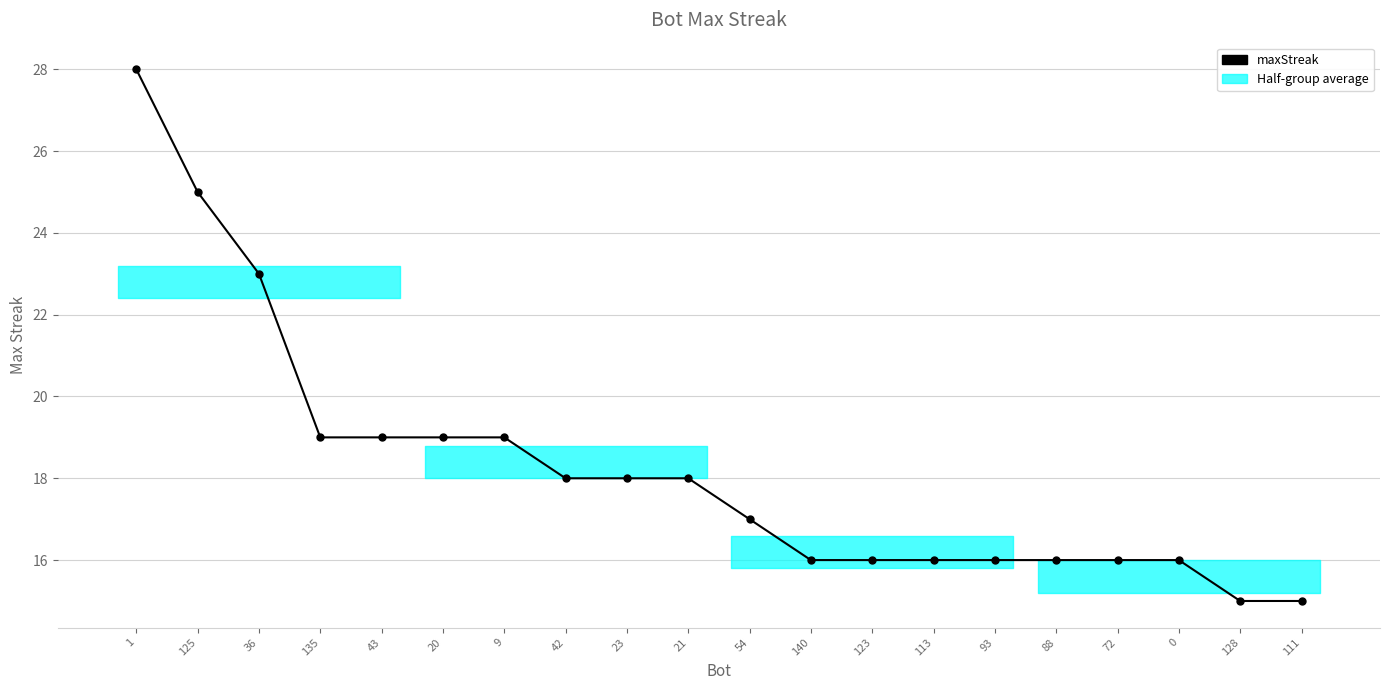

What is the change in value from 113 to 128?

-1